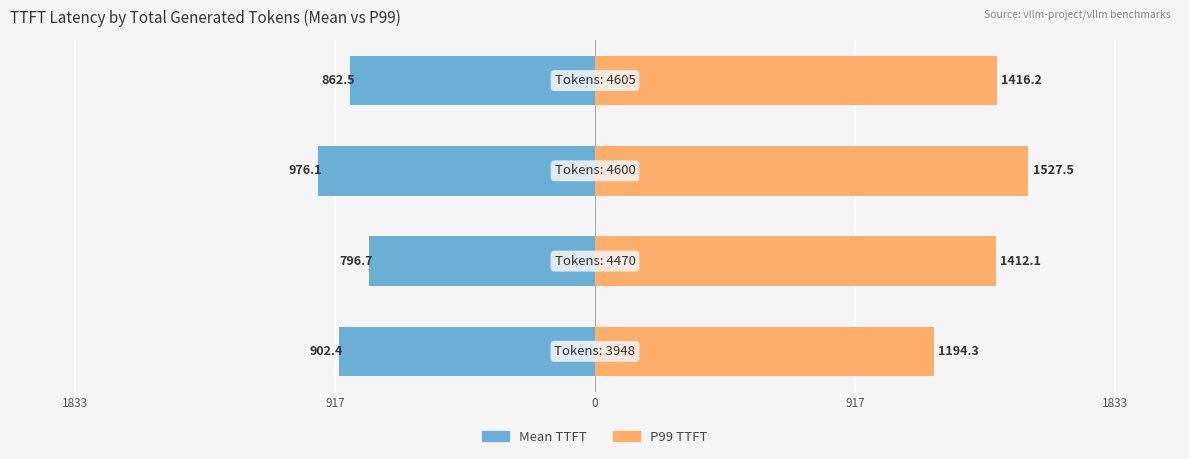

How many groups of bars are there?

4